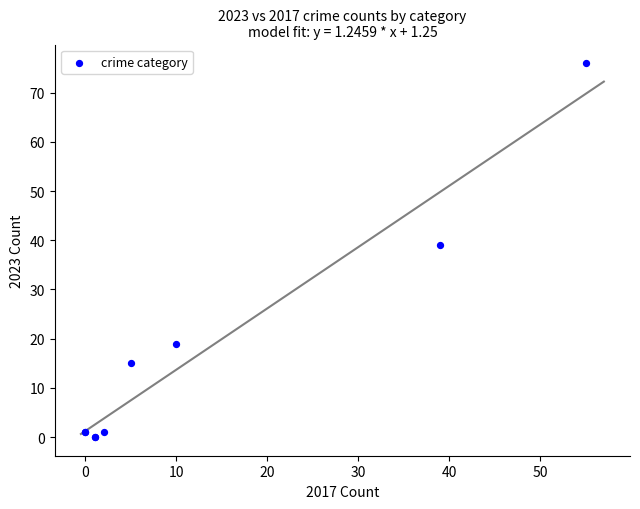

What Y value in the scatter plot is closest to 38?

39